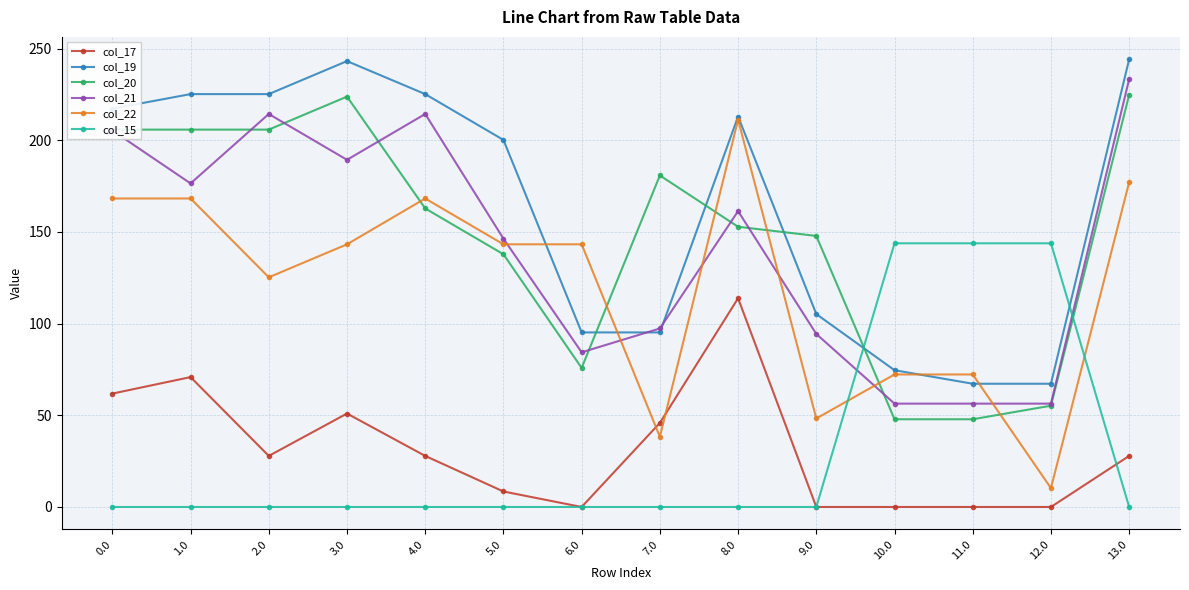

What is the difference between the highest and lowest values at 3.0?

243.2